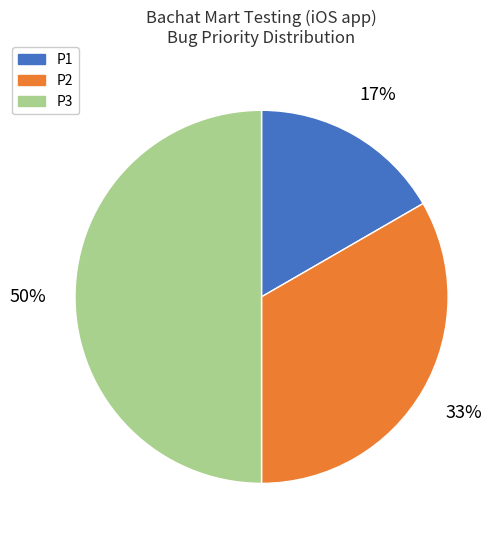

The P3 slice represents 40% of the pie. True or false?

False